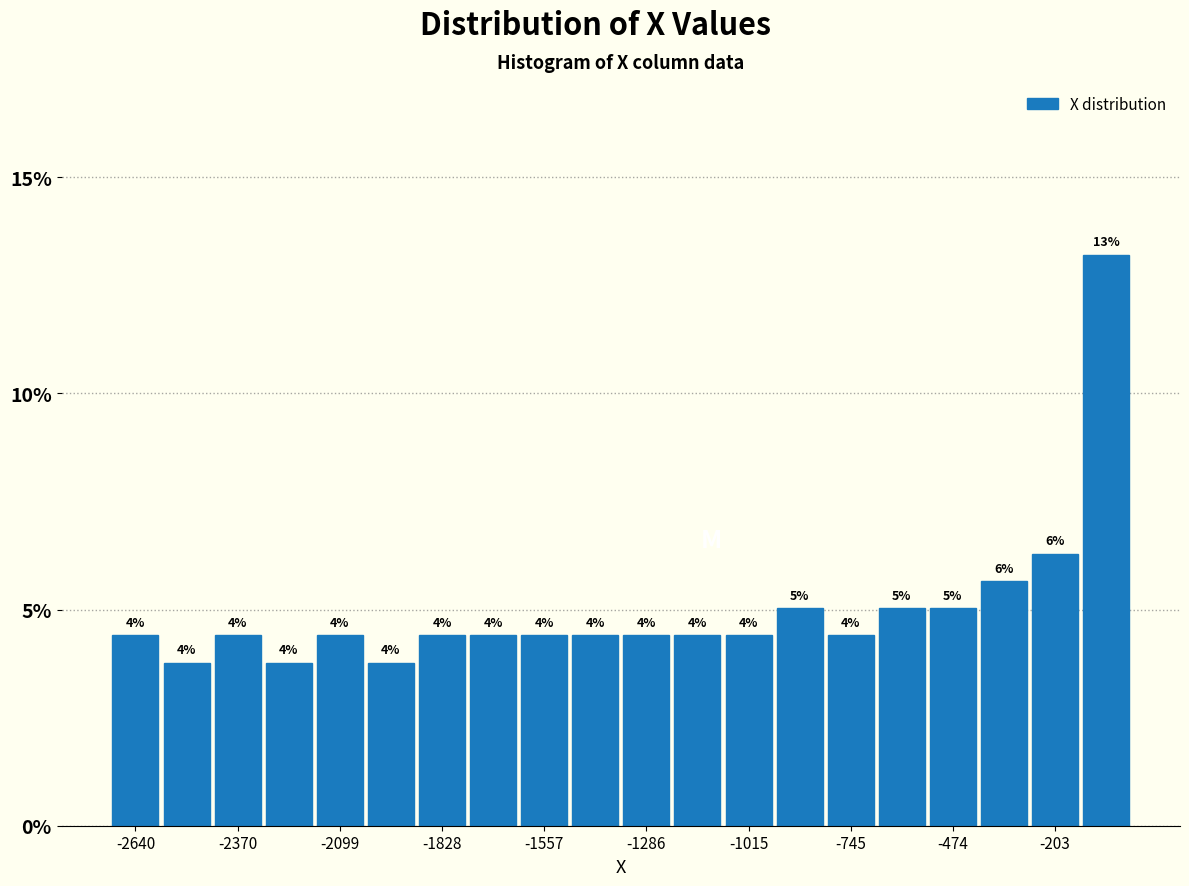

Read against the x-axis, roughly where is the centre of the tallest bar?

-50